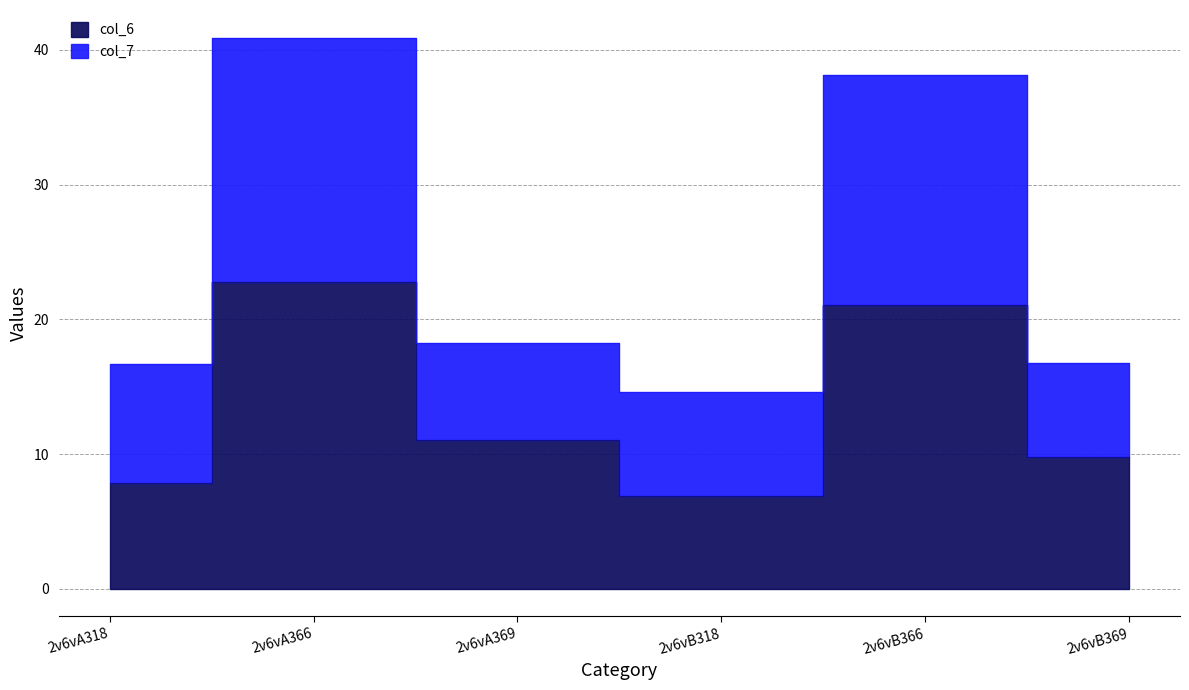

True or false: col_7 and col_6 cross at least once.

False